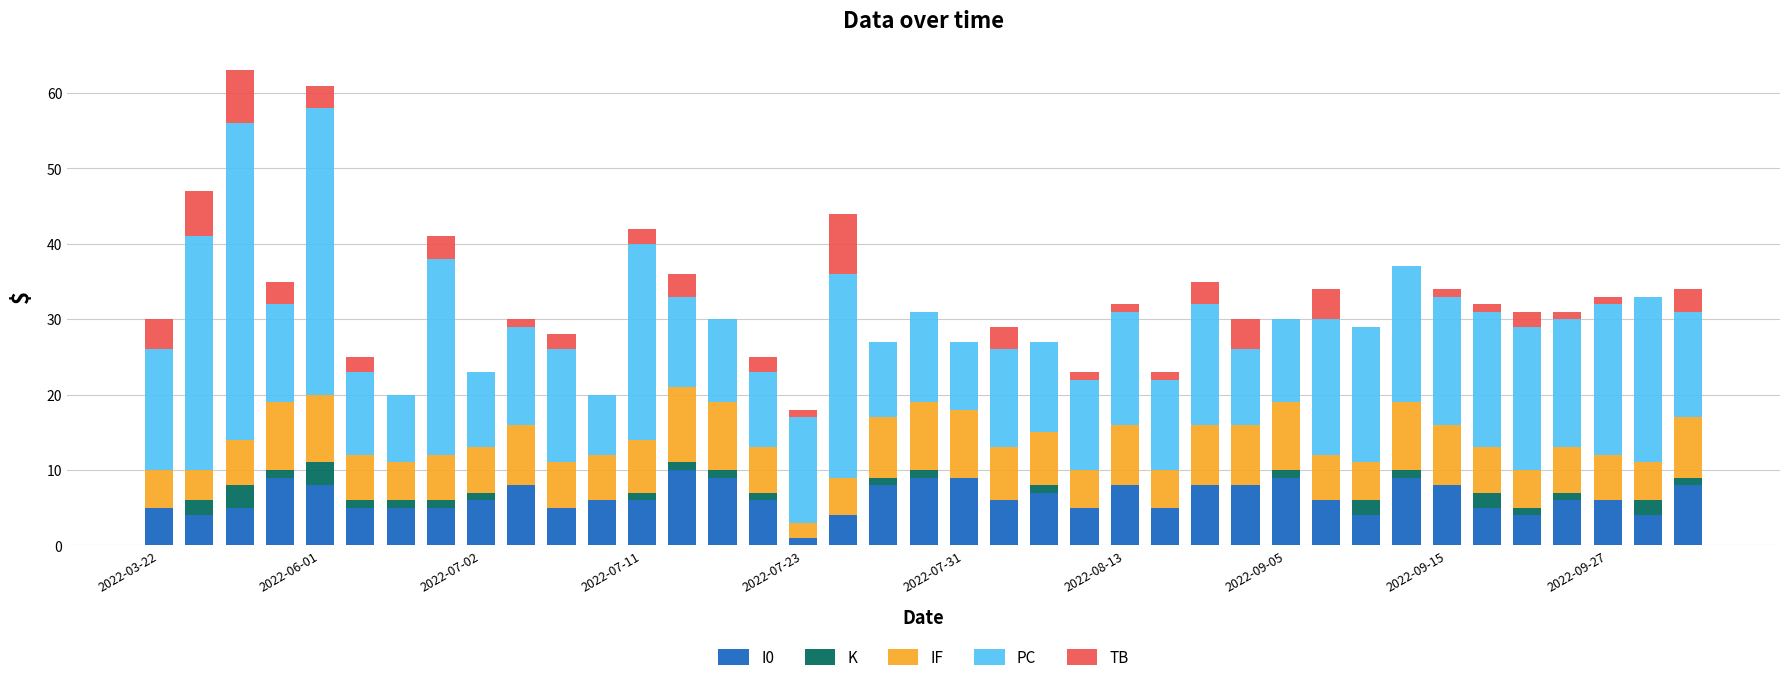

Are the bars horizontal?

No